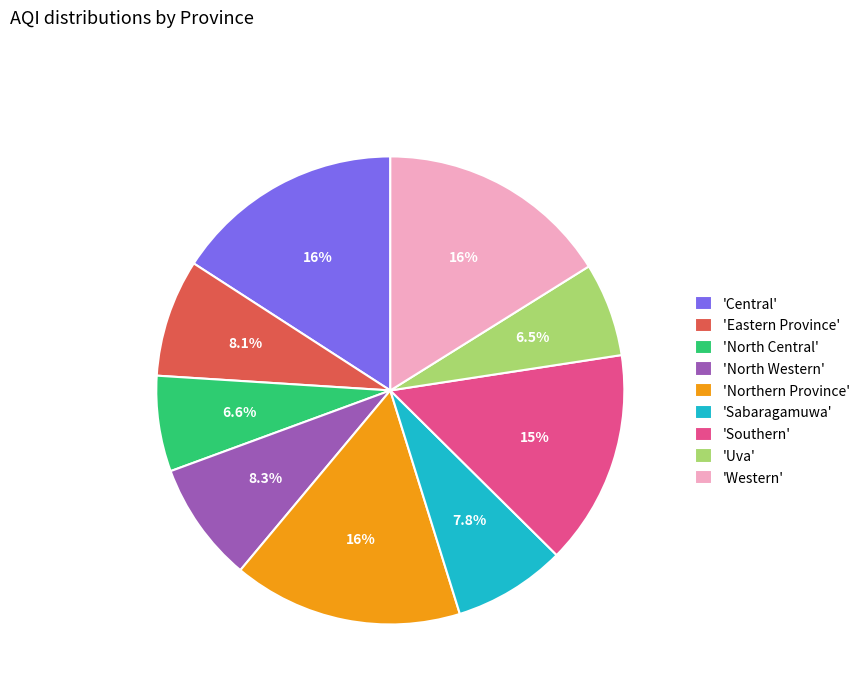

Approximately how many times larger is the value at 'Central' compared to 'Southern'?

1.1